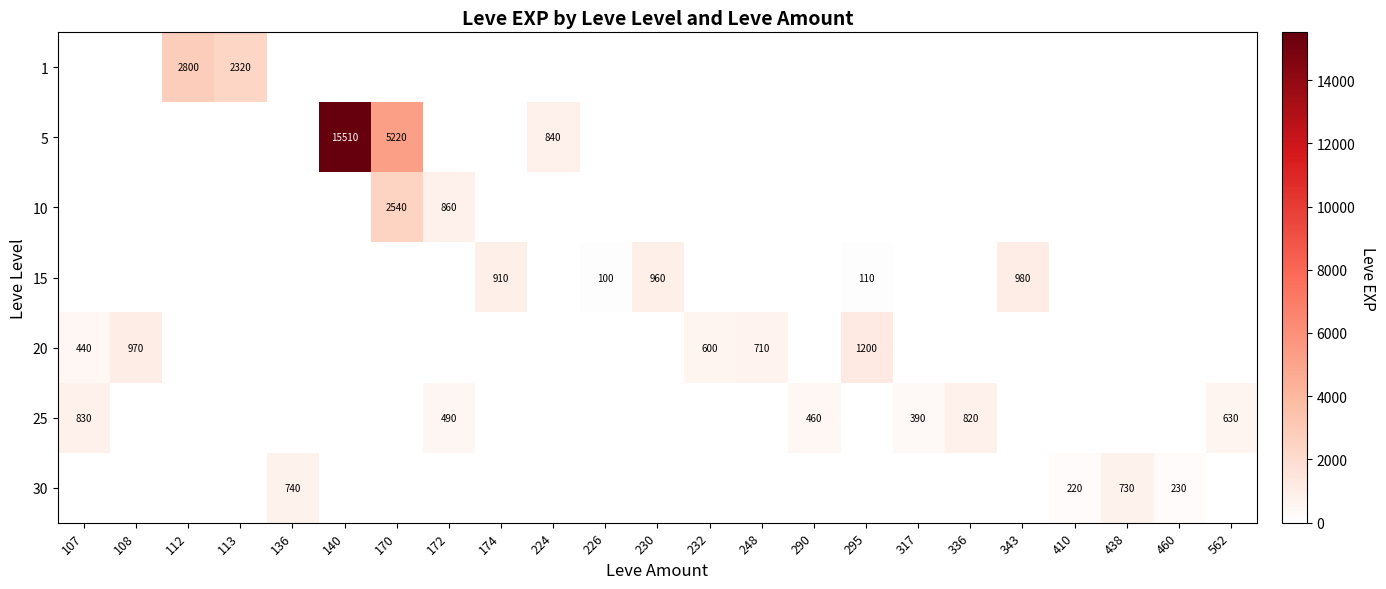

Is it true that 10 equals 1578 at 170?

False